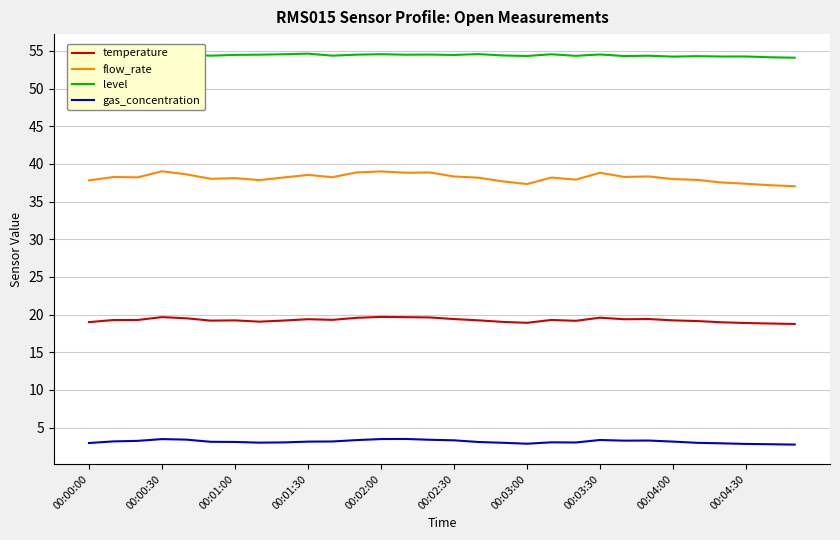

How many distinct data groups are displayed?

4